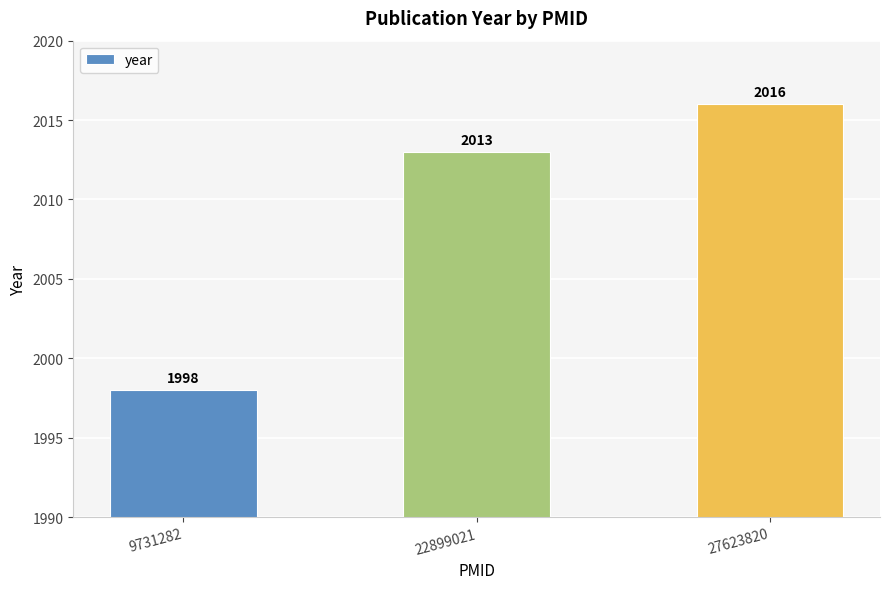

How many series are shown in this chart?

1